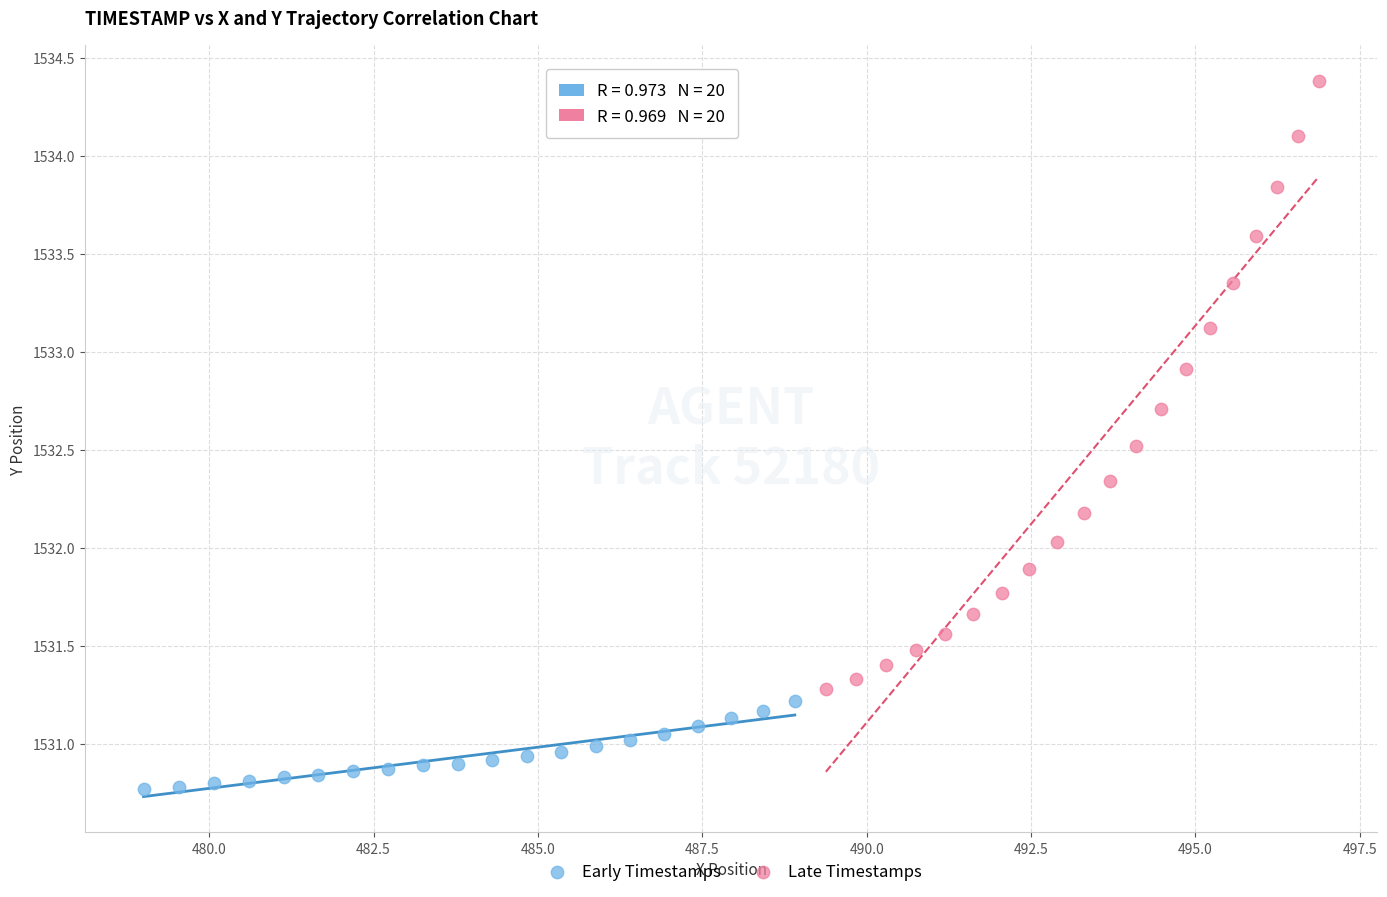

Which series contains the lowest Y value?

Early Timestamps